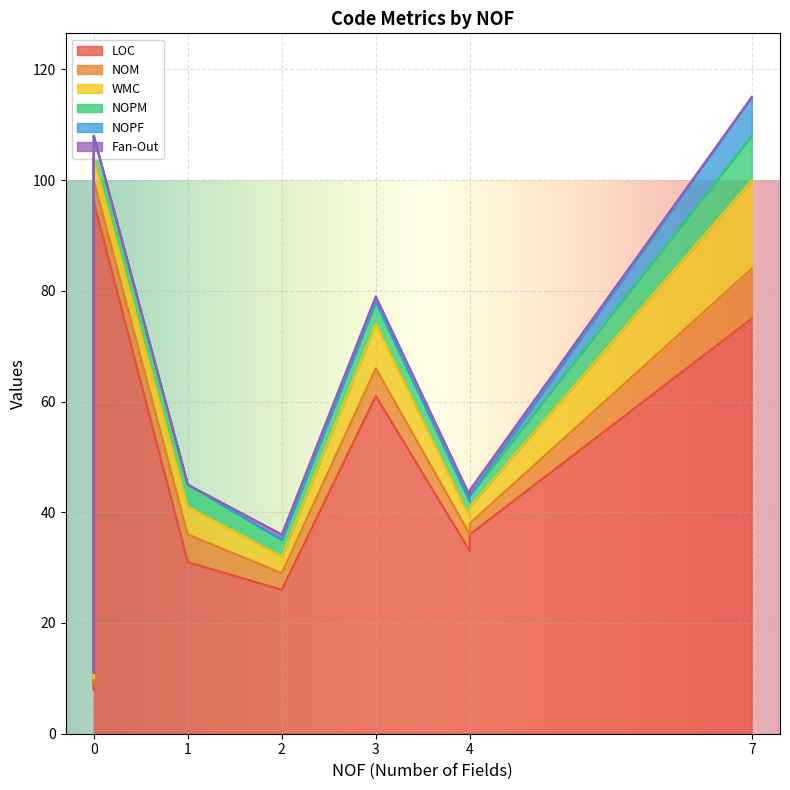

Where is LOC nearest to the value 52?

3